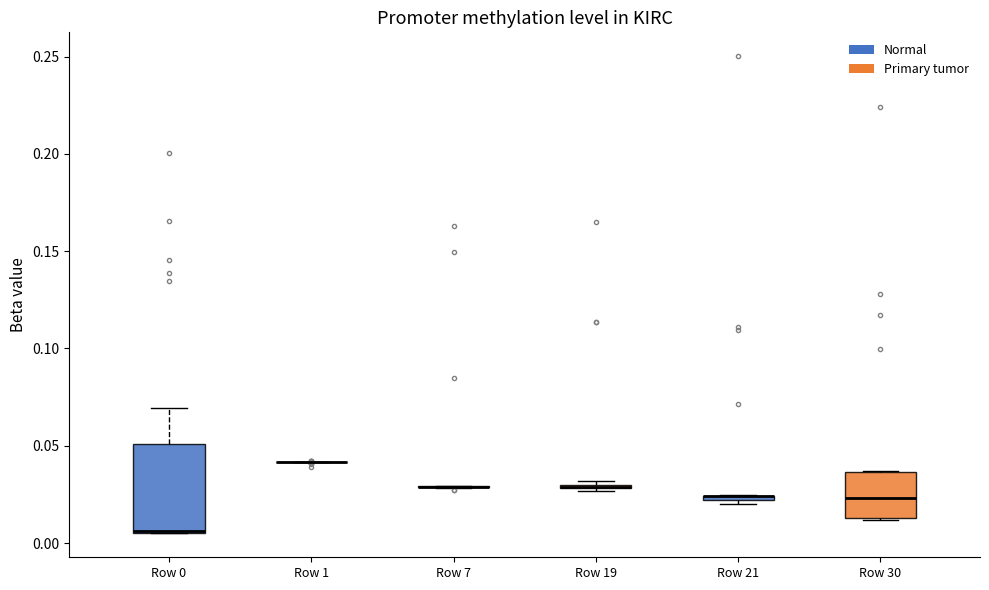

Where is the lower edge of the box for Row 21 on the y-axis? The values are not printed on the chart, so give them approximately, as read against the axis.

0.020